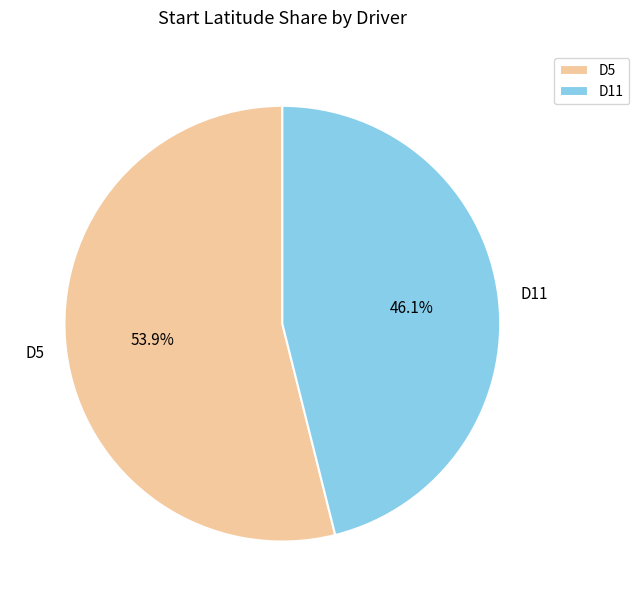

How many segments does this pie chart have?

2